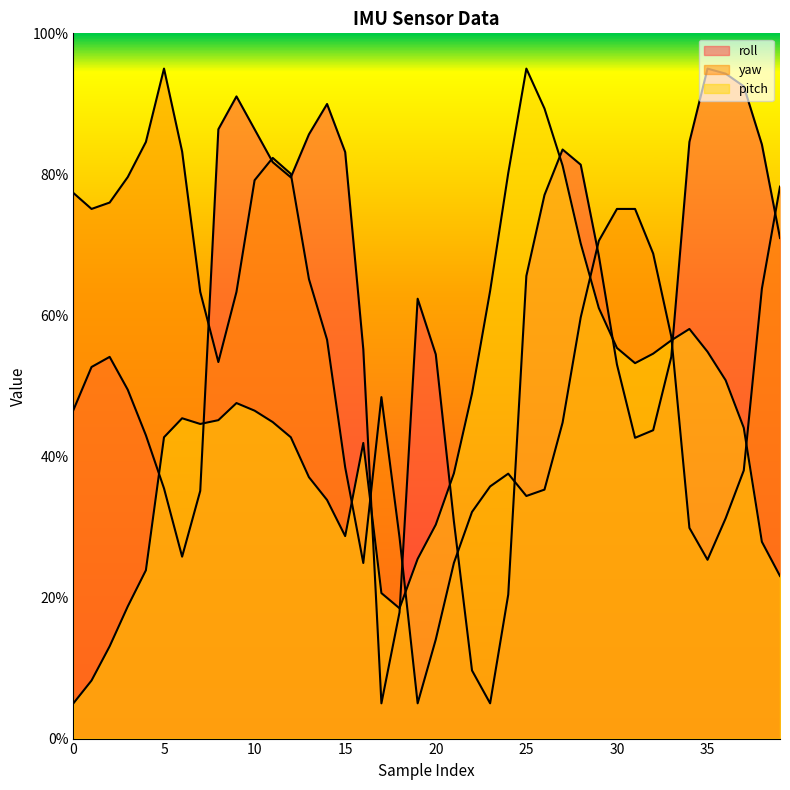

What is the difference between the maximum and second lowest values in the roll series?

90.0